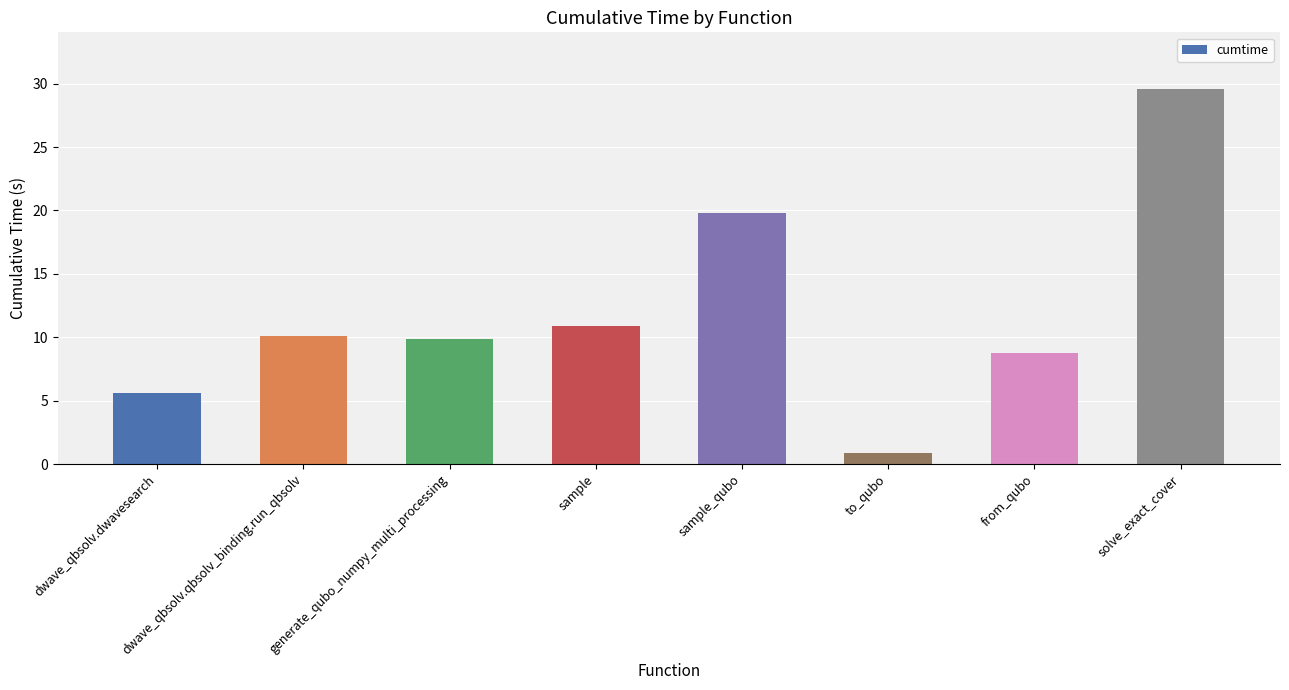

Where is the data nearest to the value 15?

sample